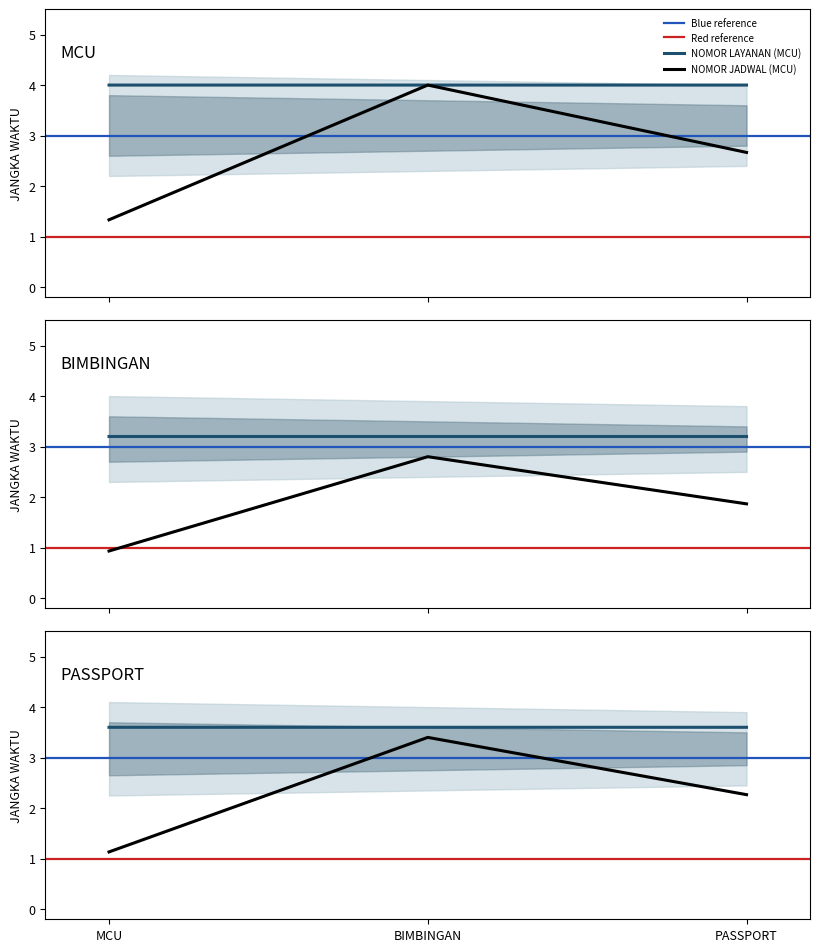

True or false: nomor_layanan has a value of 6.6 at BIMBINGAN.

False